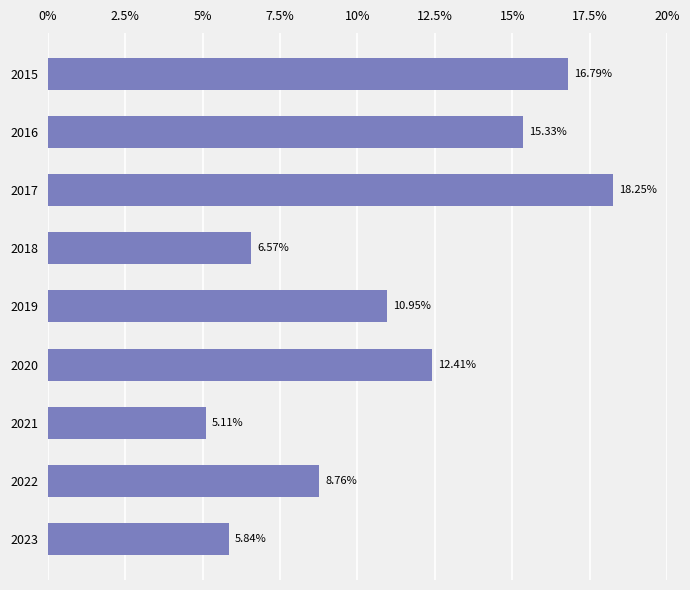

Does the chart contain stacked bars?

No